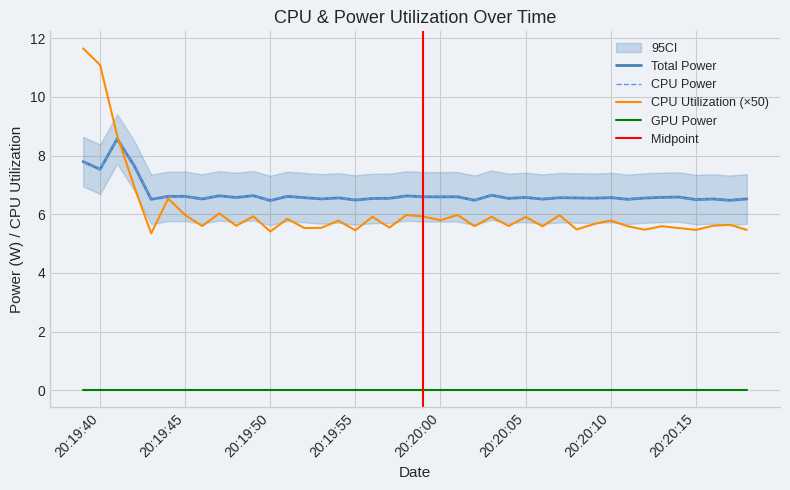

Reading left to right, what are all the values shown in this chart?

Total Power: 7.8	7.5	8.6	7.7	6.5	6.6	6.6	6.5	6.6	6.6	6.6	6.5	6.6	6.6	6.5	6.6	6.5	6.5	6.5	6.6	6.6	6.6	6.6	6.5	6.6	6.5	6.6	6.5	6.6	6.6	6.5	6.6	6.5	6.5	6.6	6.6	6.5	6.5	6.5	6.5
CPU Power: 7.8	7.5	8.6	7.7	6.5	6.6	6.6	6.5	6.6	6.6	6.6	6.5	6.6	6.6	6.5	6.6	6.5	6.5	6.5	6.6	6.6	6.6	6.6	6.5	6.6	6.5	6.6	6.5	6.6	6.6	6.5	6.6	6.5	6.5	6.6	6.6	6.5	6.5	6.5	6.5
CPU Utilization (×50): 11.6	11.1	8.7	7.0	5.3	6.5	6.0	5.6	6.0	5.6	5.9	5.4	5.8	5.5	5.5	5.8	5.5	5.9	5.5	6.0	5.9	5.8	6.0	5.6	5.9	5.6	5.9	5.6	6.0	5.5	5.7	5.8	5.6	5.5	5.6	5.5	5.5	5.6	5.6	5.5